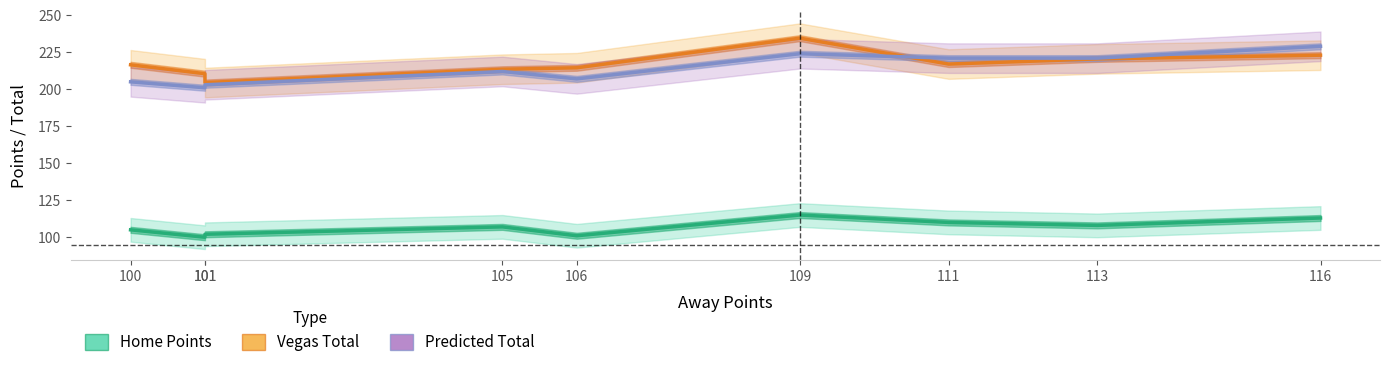

What is the average value of the Vegas Total series?

217.2